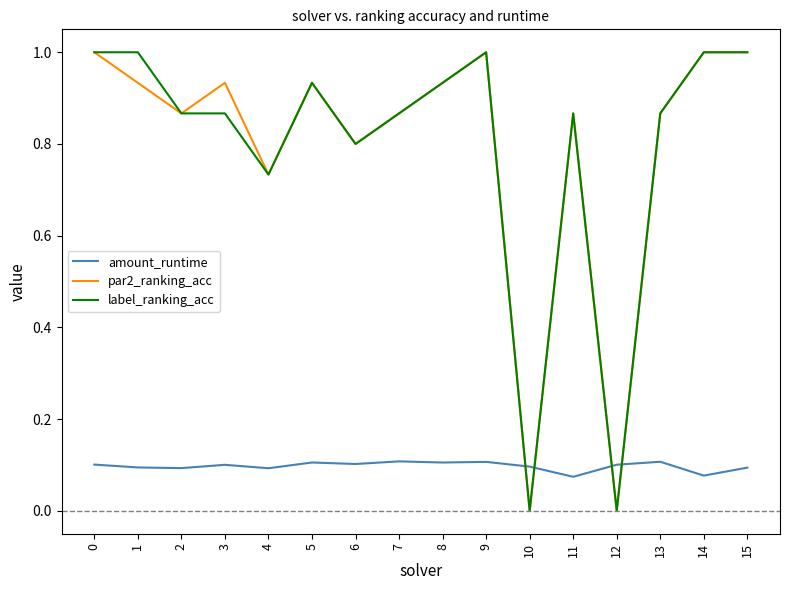

Count the amount_runtime values in the range 0 to 1.

16